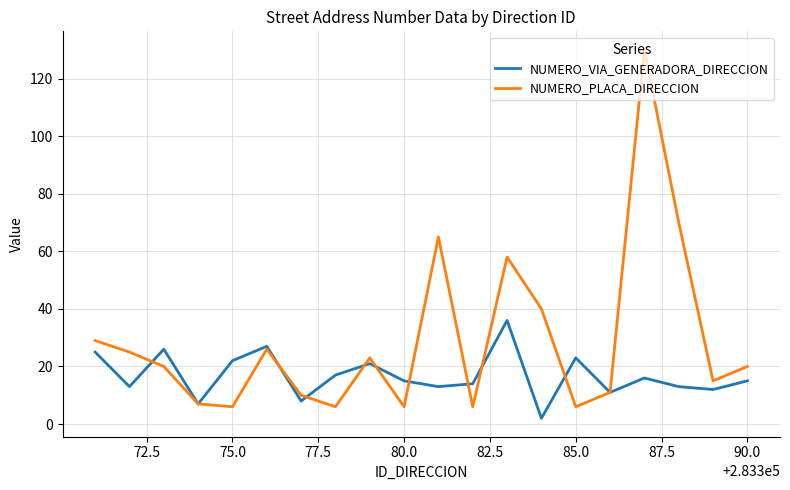

List the series in order of their peak value, lowest first.

NUMERO_VIA_GENERADORA_DIRECCION, NUMERO_PLACA_DIRECCION